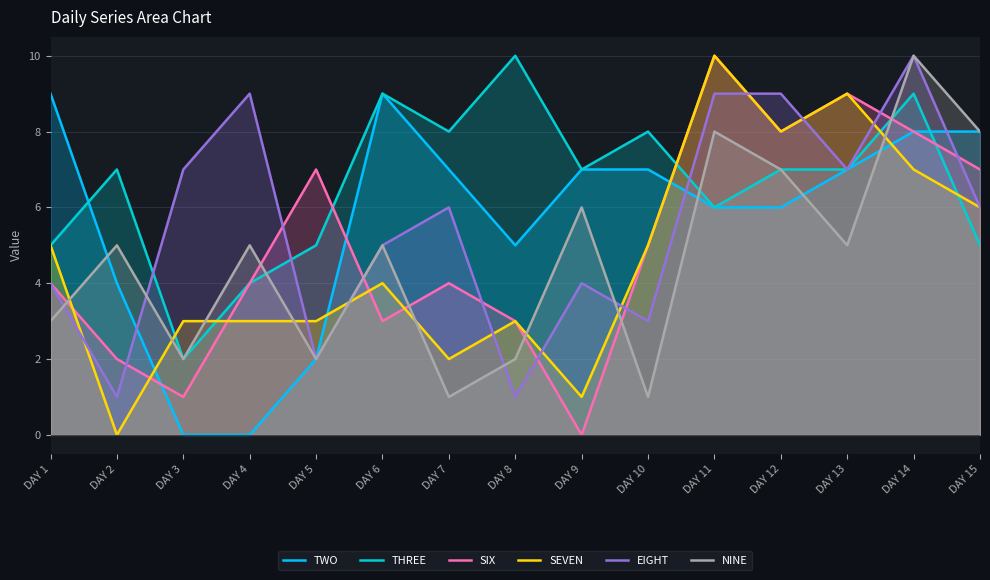

The SEVEN series shows 3 at DAY 5. True or false?

True